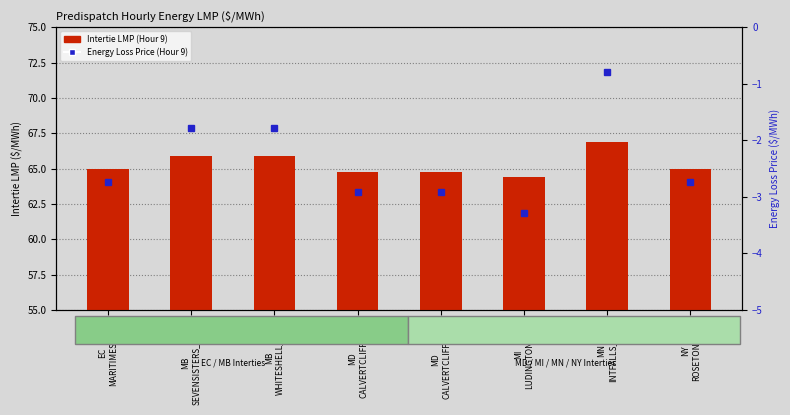

Rank the series by their maximum value, from highest to lowest.

Intertie LMP Hour 9, Energy Loss Price Hour 9